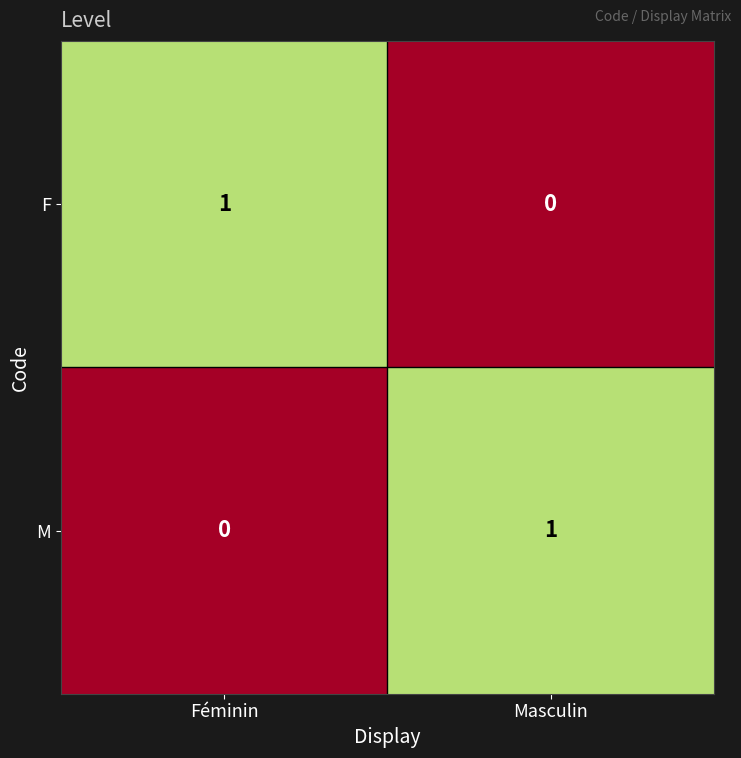

Reading left to right, list all the values displayed in this chart.

F: 1	0
M: 0	1